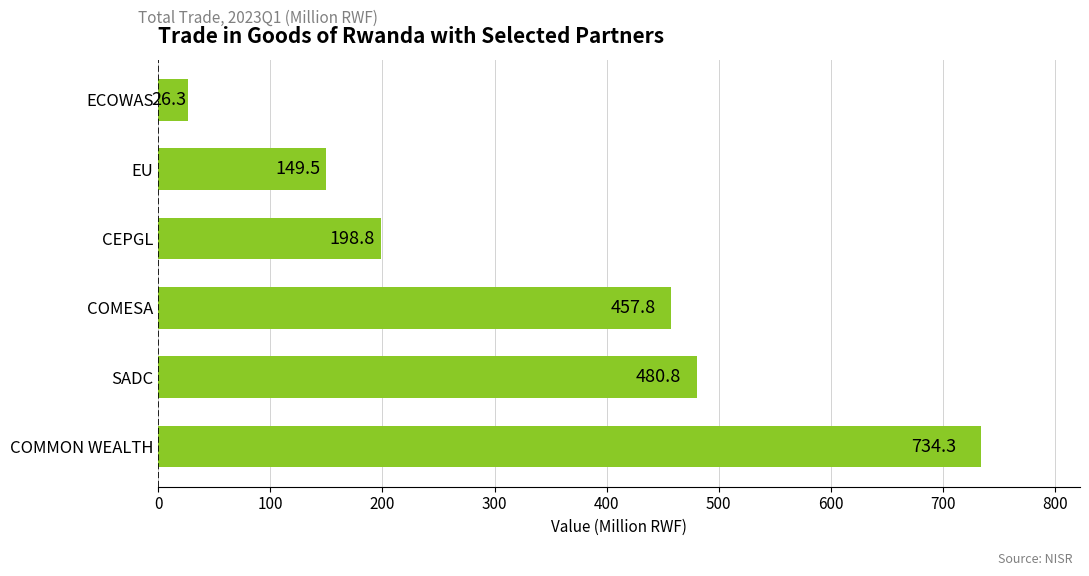

List the labels in order of value, largest first.

COMMON WEALTH, SADC, COMESA, CEPGL, EU, ECOWAS